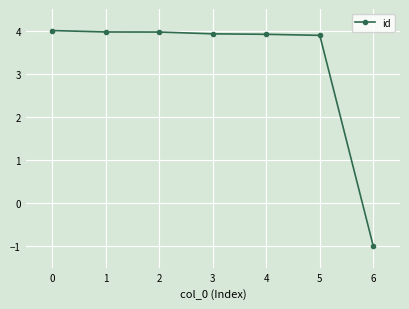

Reading left to right, list all the values displayed in this chart.

4.0	4.0	4.0	3.9	3.9	3.9	-1.0